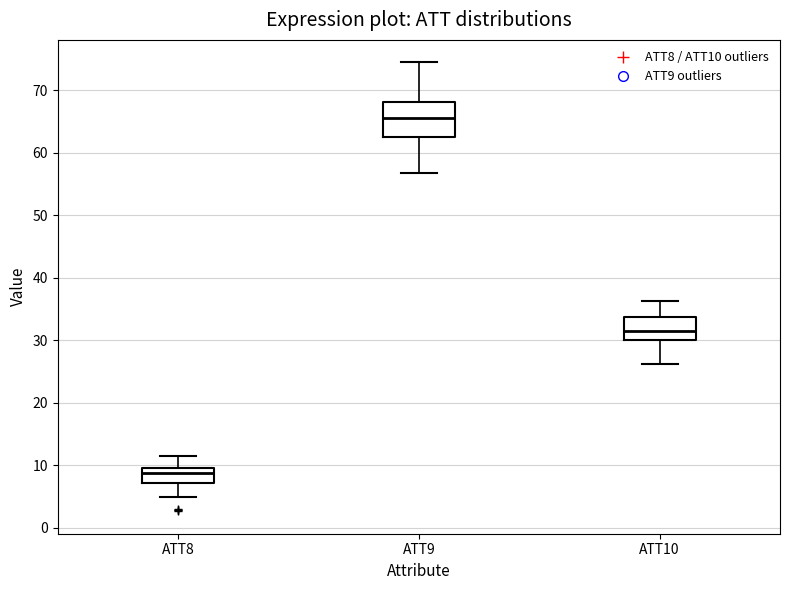

Which box is the tallest, from its lower edge to its upper edge?

ATT9